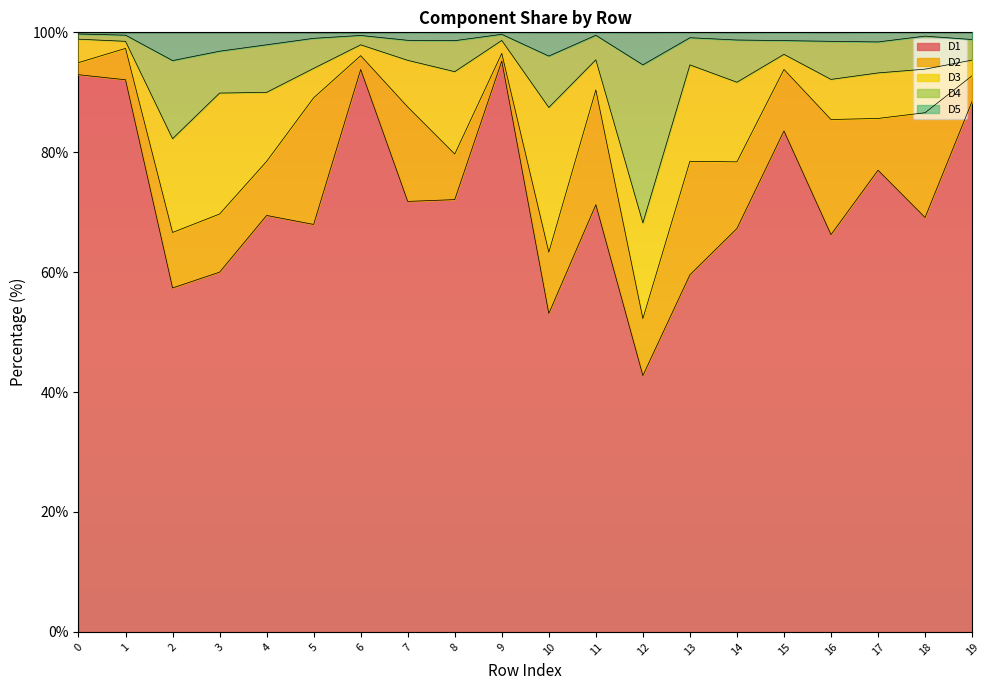

What are all the series names shown in the legend?

D1, D2, D3, D4, D5